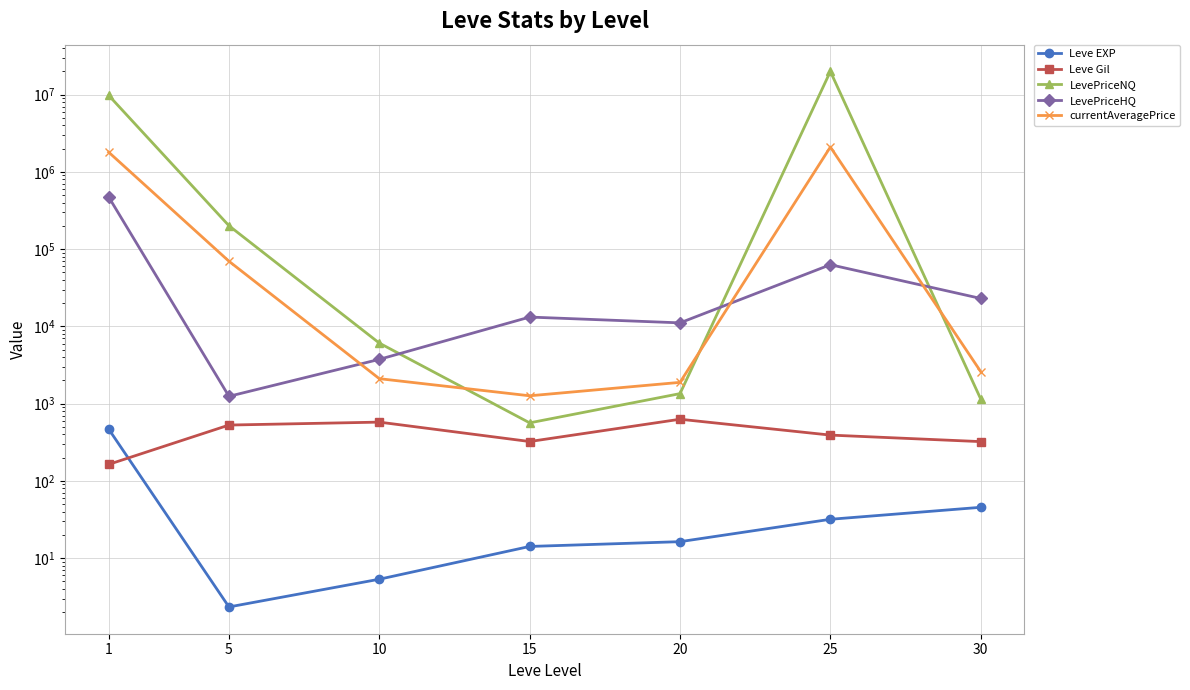

At how many categories does at least one series exceed 19106743?

1